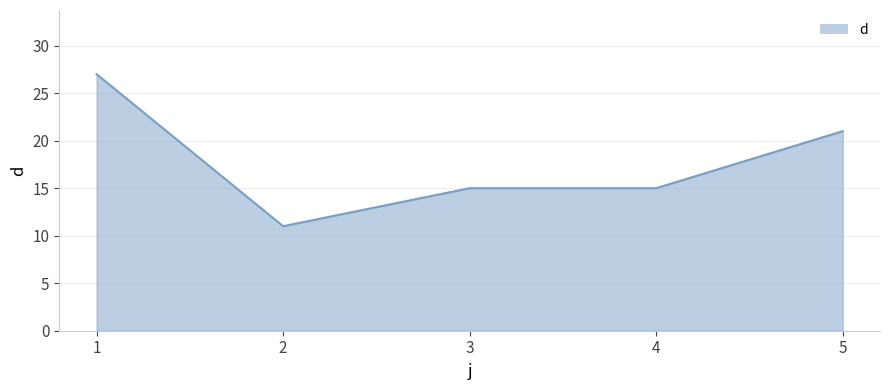

Does the chart have visible grid lines?

Yes